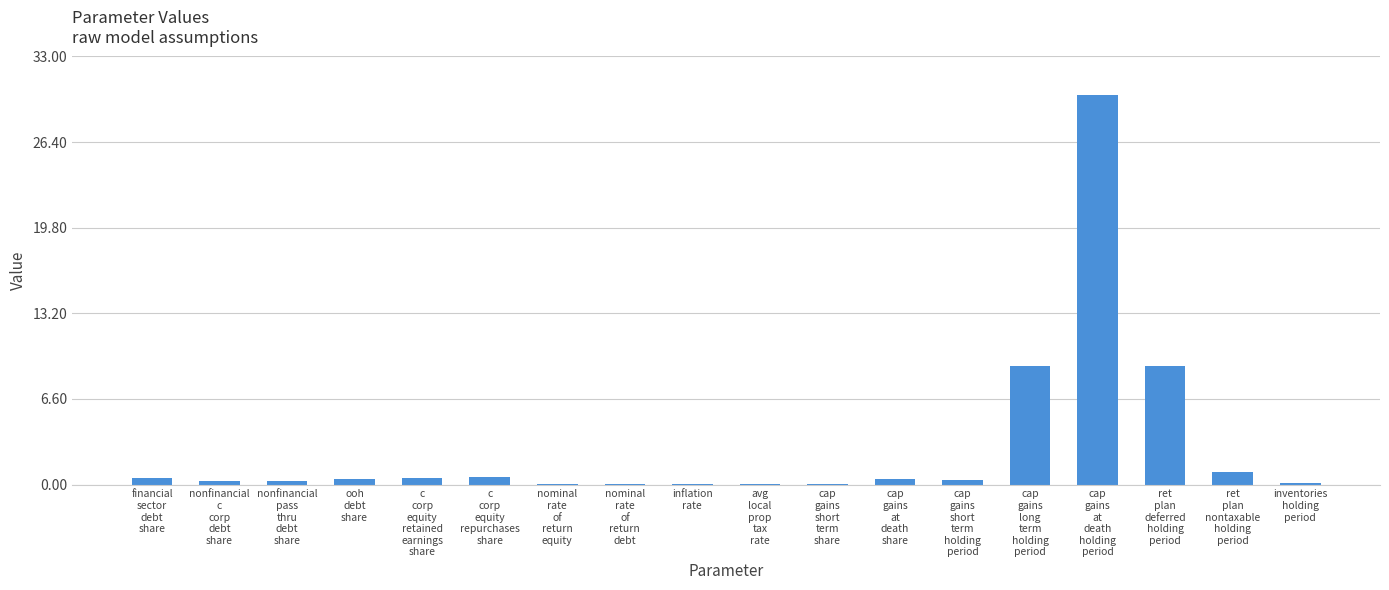

What is the maximum value shown in the chart?

30.0